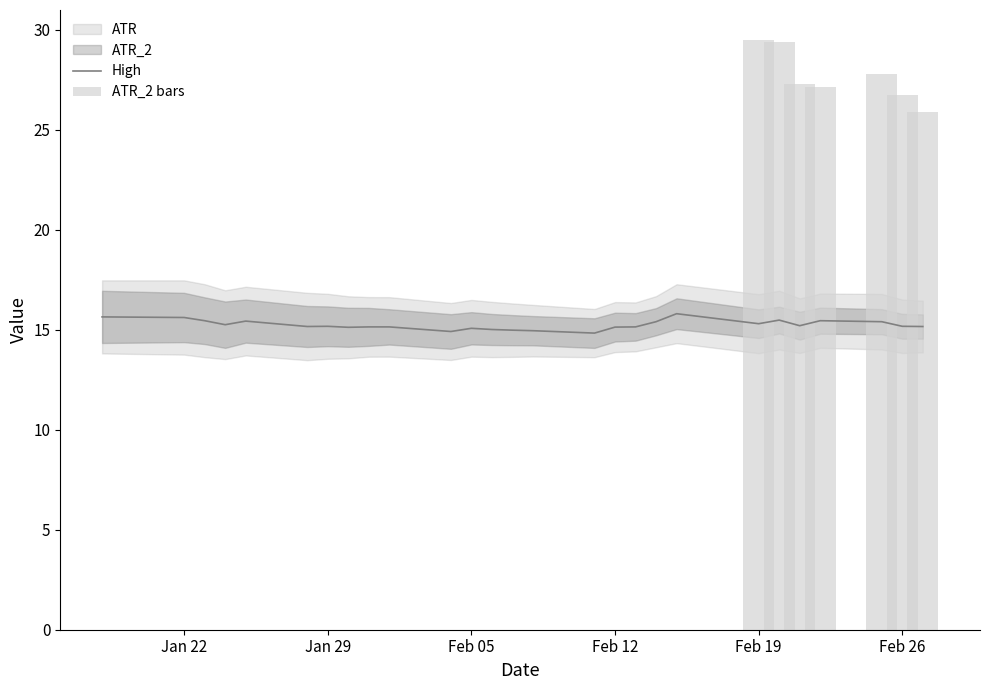

True or false: High has a value of 7.8 at 12.

False